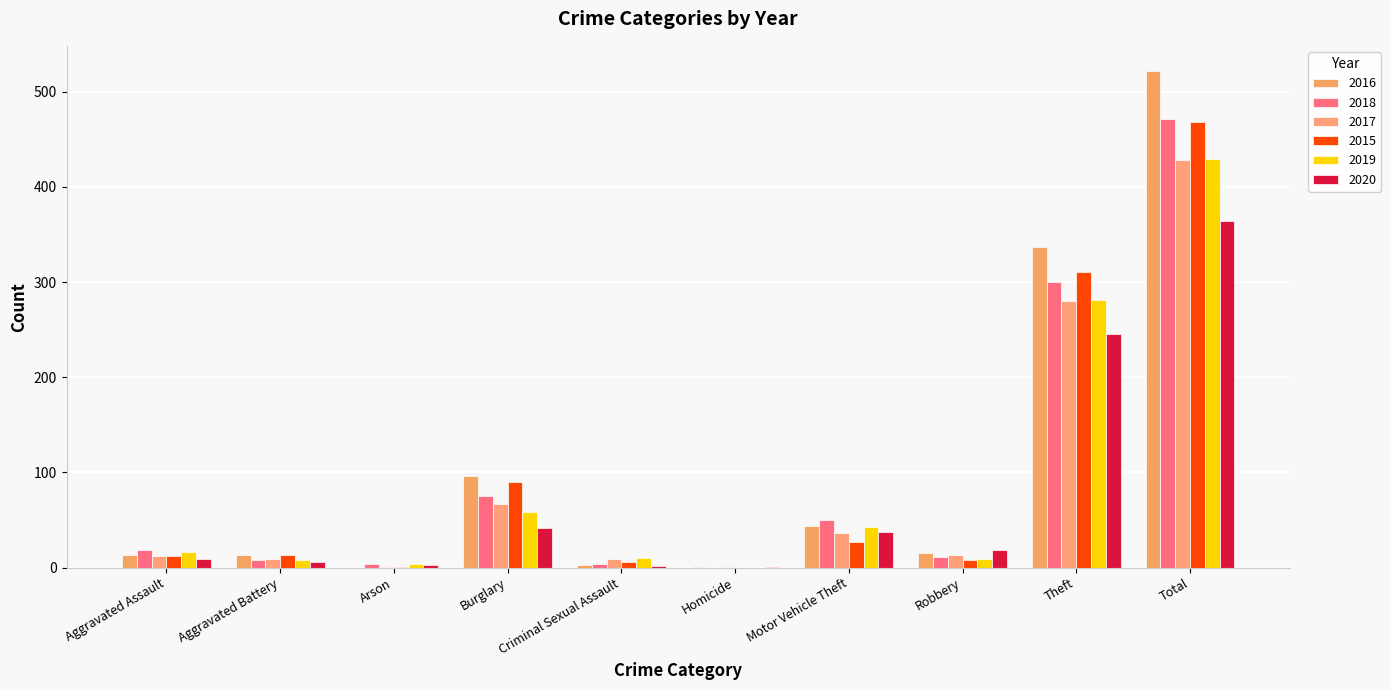

What is the difference between the highest and lowest values at Aggravated Assault?

10